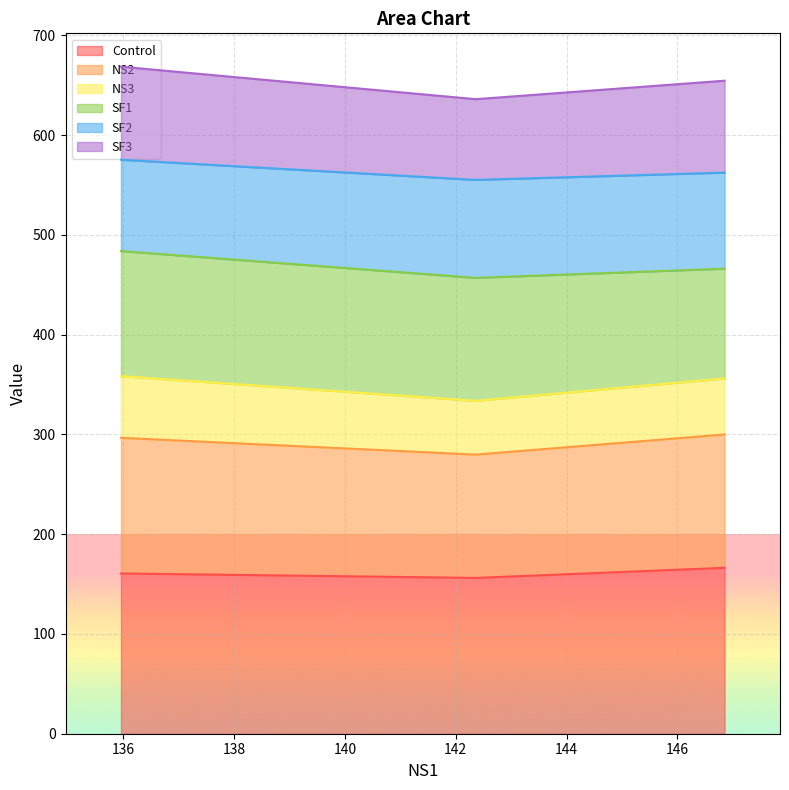

What is the maximum value for Control?

166.3